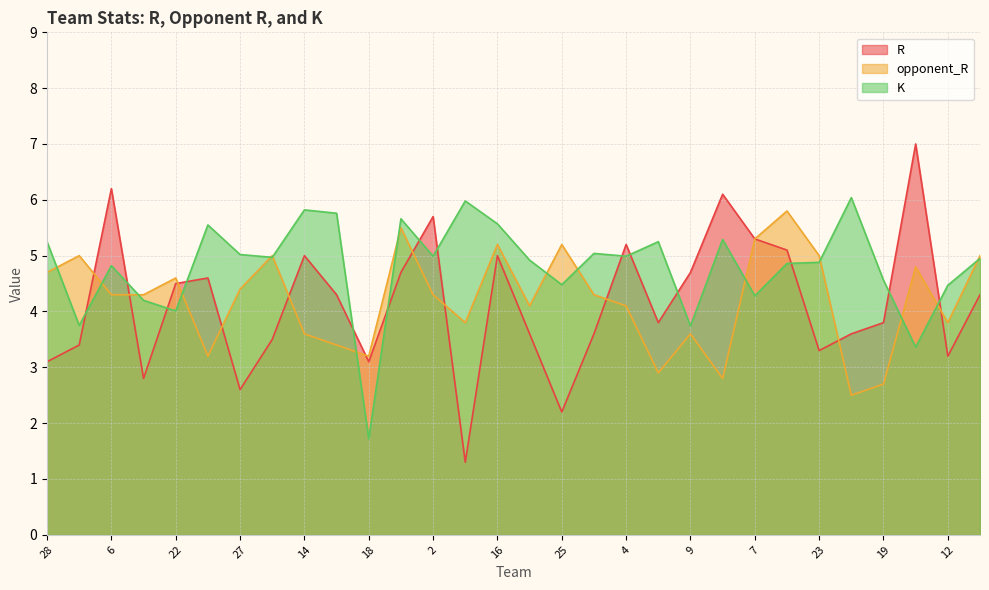

What is the maximum value shown in the chart?

7.0